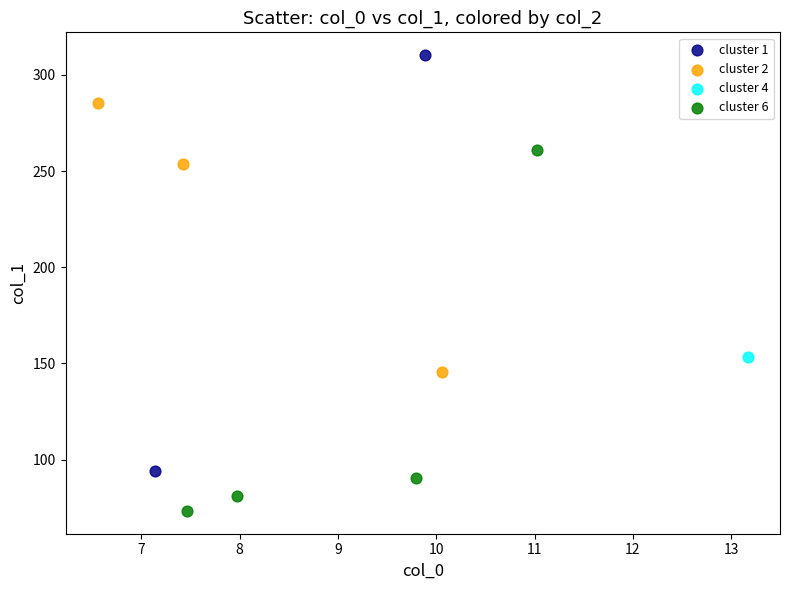

Which series reaches the maximum Y coordinate?

cluster 1